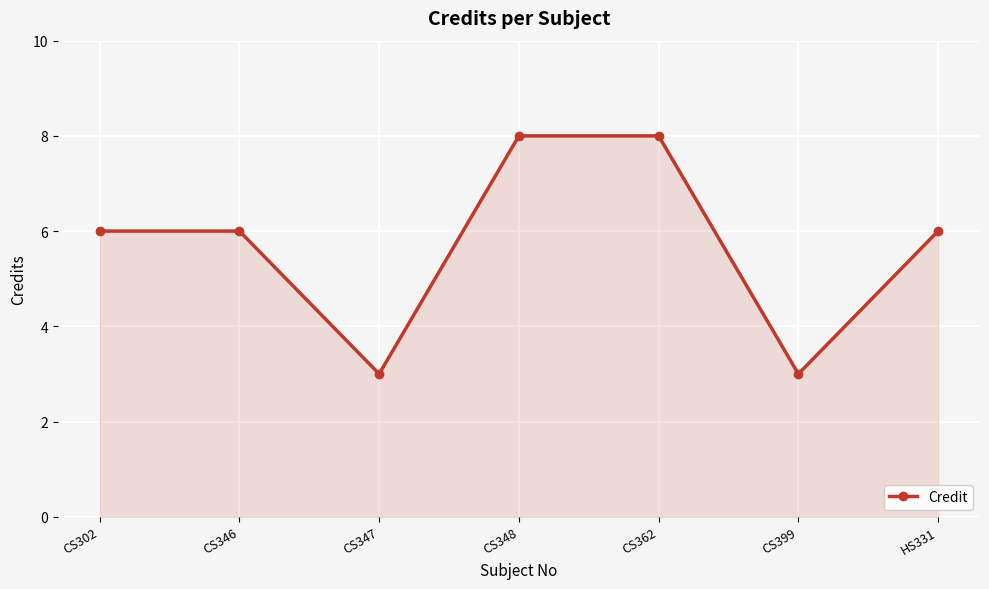

The chart shows a value of 8 at CS348. True or false?

True